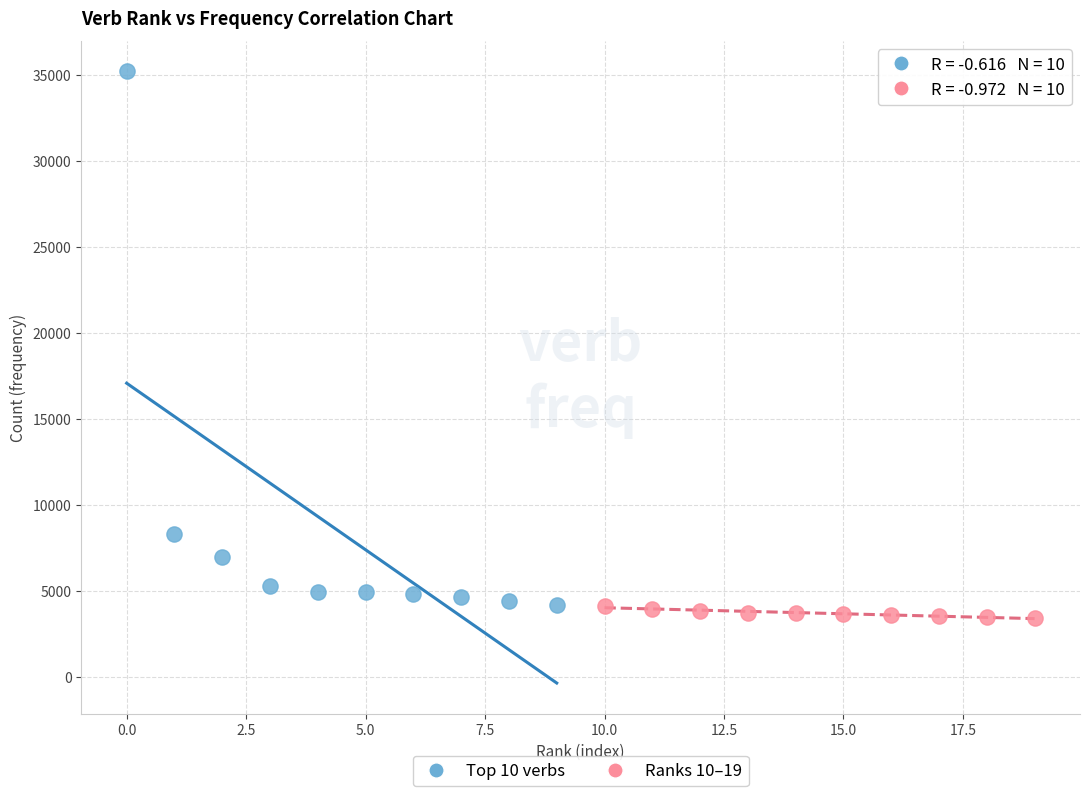

Which series has the largest Y range (max minus min)?

Top 10 verbs